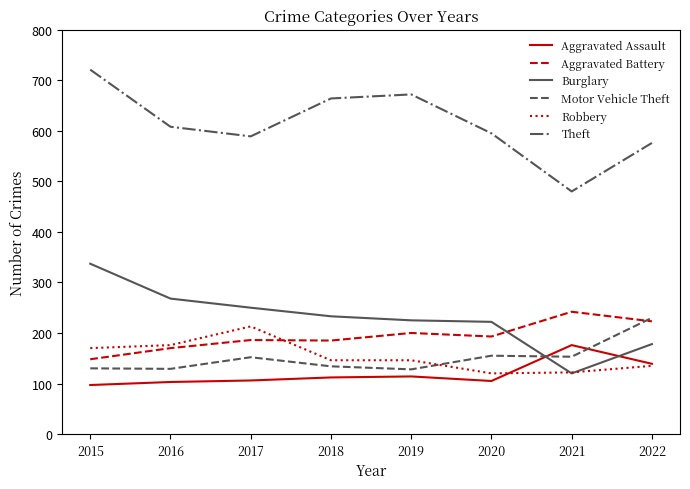

Which series has the largest total across all categories?

Theft